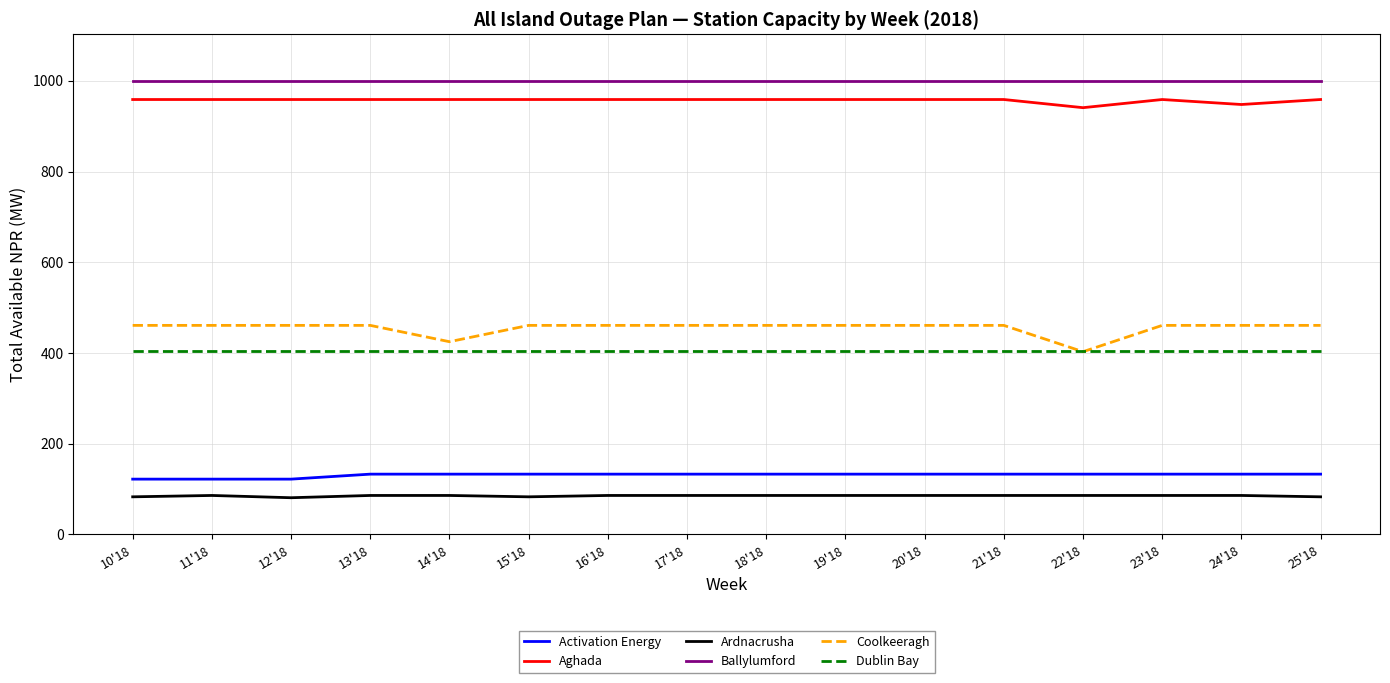

What is the sum of the Activation Energy values at 15'18 and 25'18?

266